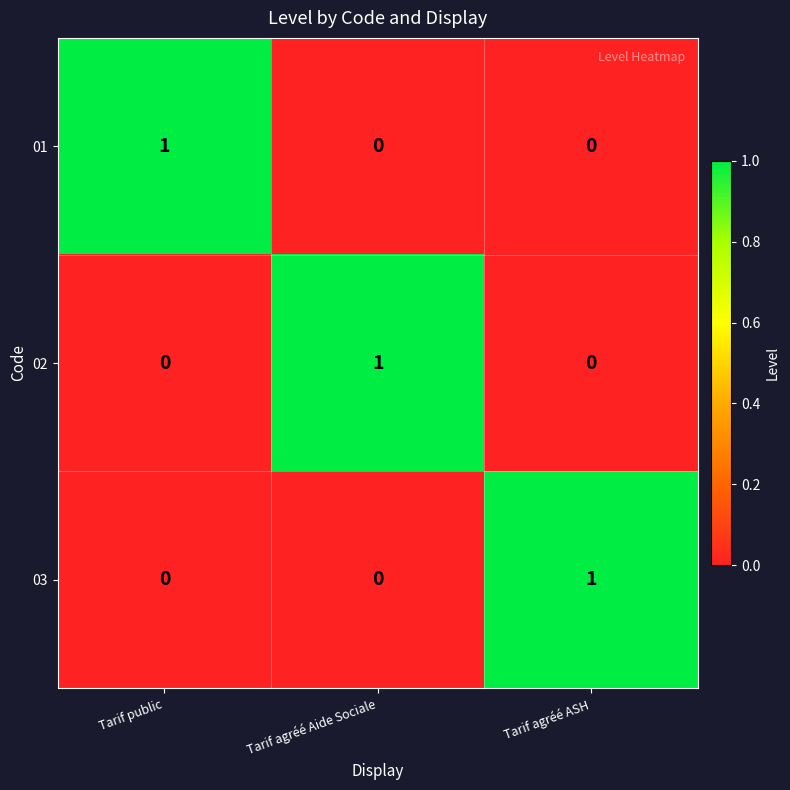

True or false: 03 has a value of 0 at Tarif public.

True